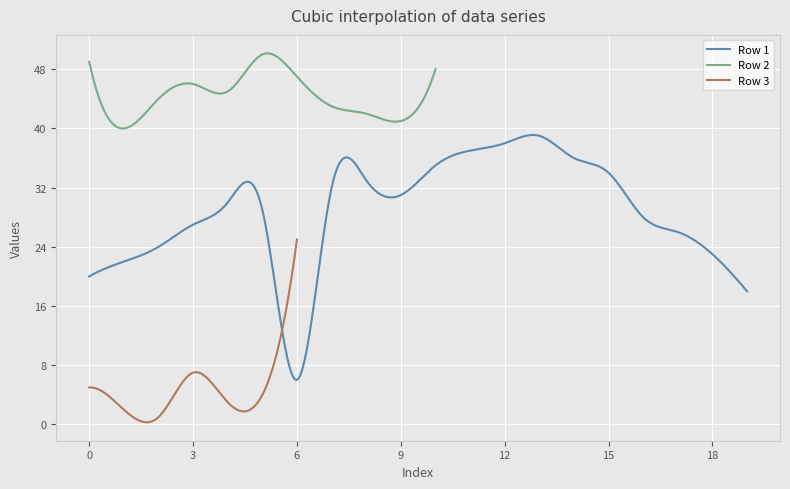

How many lines are shown in the chart?

3